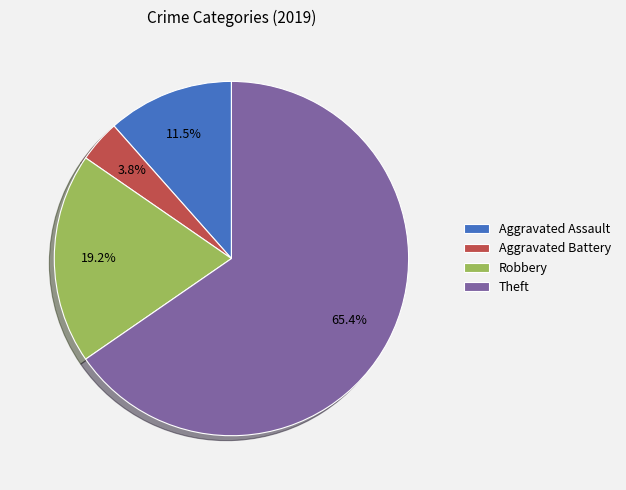

To the nearest percent, what is the difference between the largest and smallest slice percentages?

62%